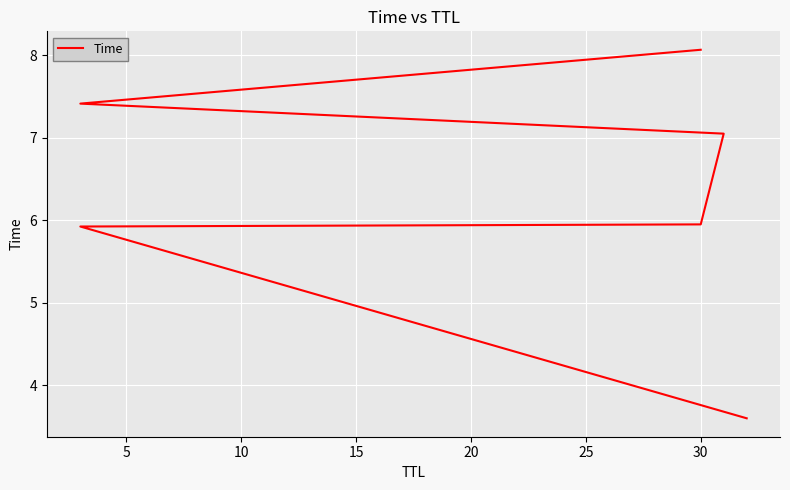

How many distinct data groups are displayed?

1